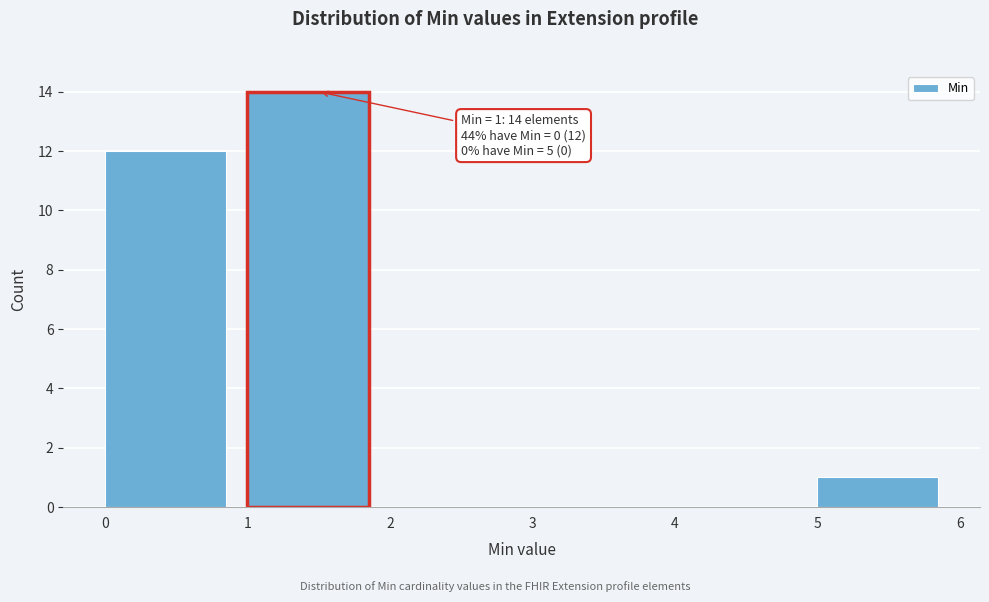

Which range on the x-axis has the tallest bar?

1 to 2